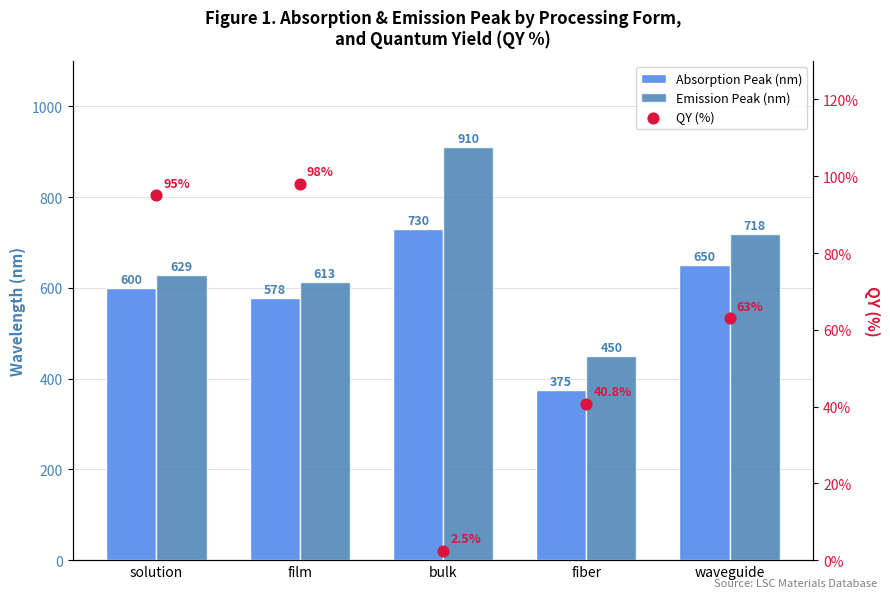

Which series has the largest total across all categories?

Emission Peak (nm)